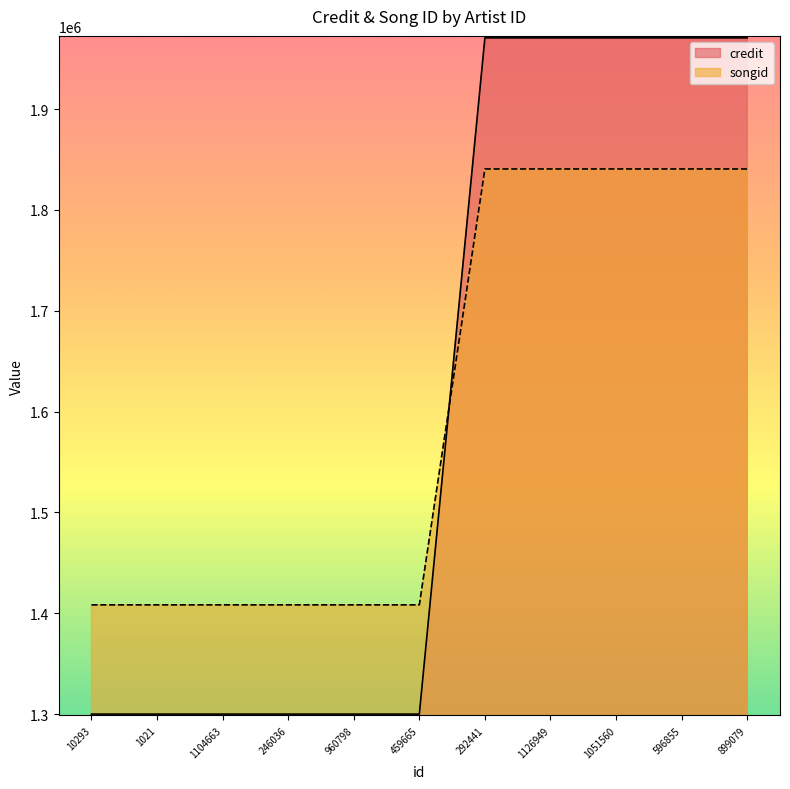

What is the sum of the credit values at 596855 and 899079?

3941218.0